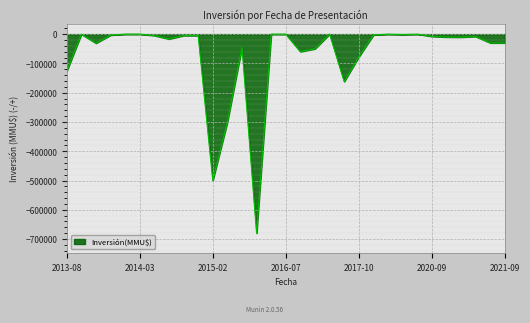

What is the smallest value displayed?

-680000